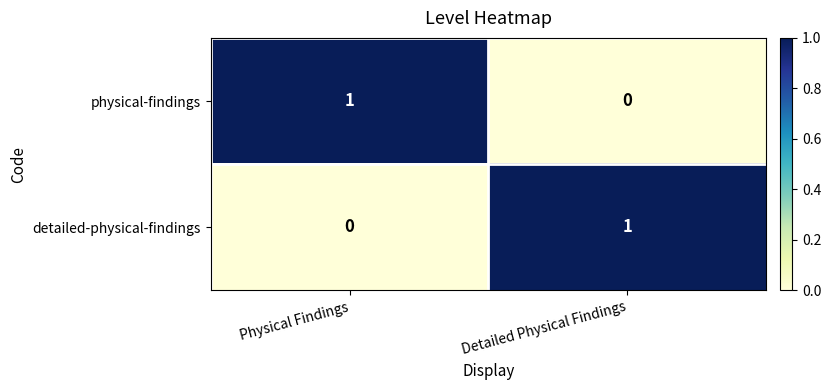

At Detailed Physical Findings, list the series in order from largest to smallest.

detailed-physical-findings, physical-findings